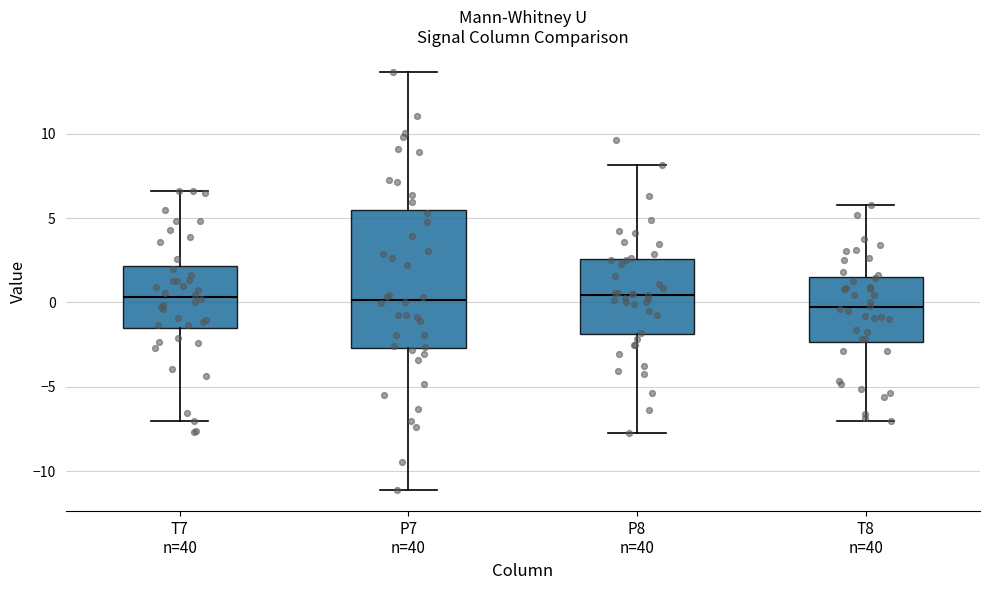

Reading left to right, read every box against the y-axis: the position of its median line, the range the box covers, and the ends of its whiskers. The values are not printed on the chart, so give them approximately, as read against the axis.

T7 n=40: median 0.5, box -1.5 to 2.0, whiskers -7.0 to 6.5
P7 n=40: median 0.0, box -2.5 to 5.5, whiskers -11.0 to 13.5
P8 n=40: median 0.5, box -2.0 to 2.5, whiskers -7.5 to 8.0
T8 n=40: median -0.5, box -2.5 to 1.5, whiskers -7.0 to 6.0